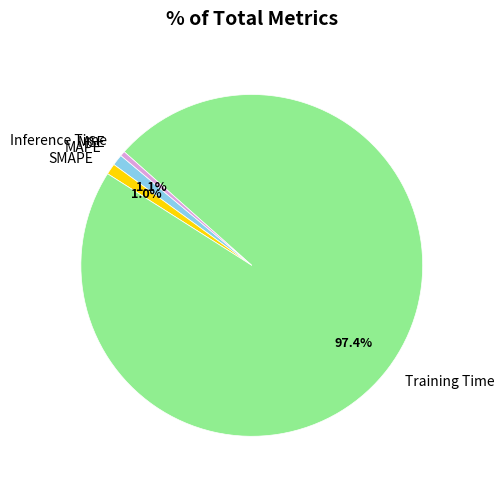

Which slice is the largest?

Training Time